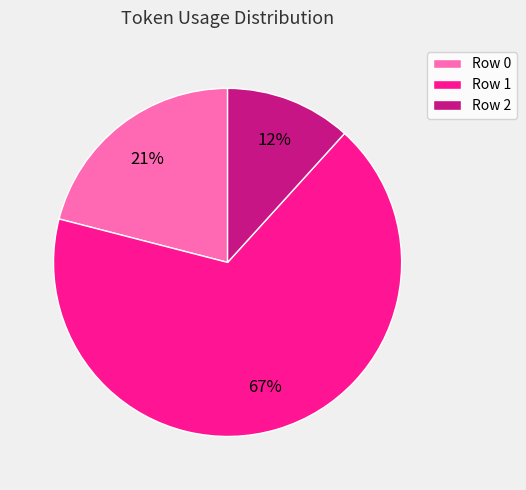

Is it true that Row 2 is 12% of the pie?

True